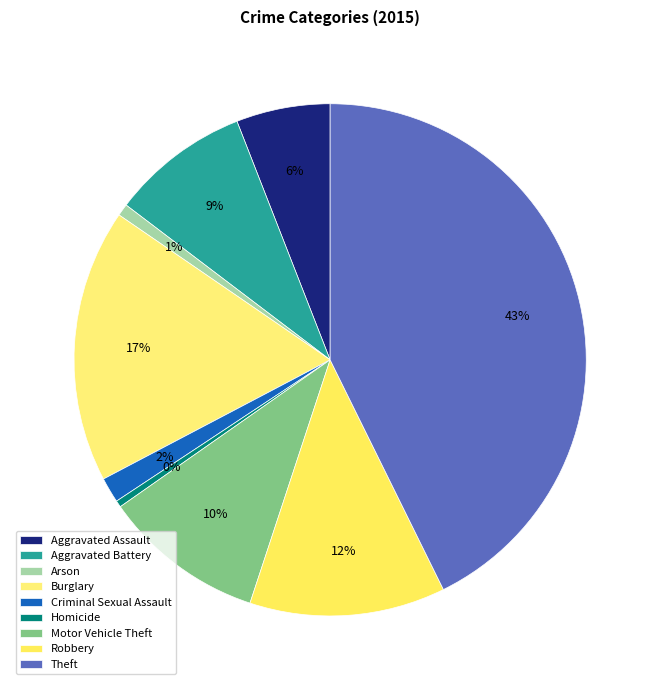

To the nearest percent, what percentage of the pie is Motor Vehicle Theft?

10%